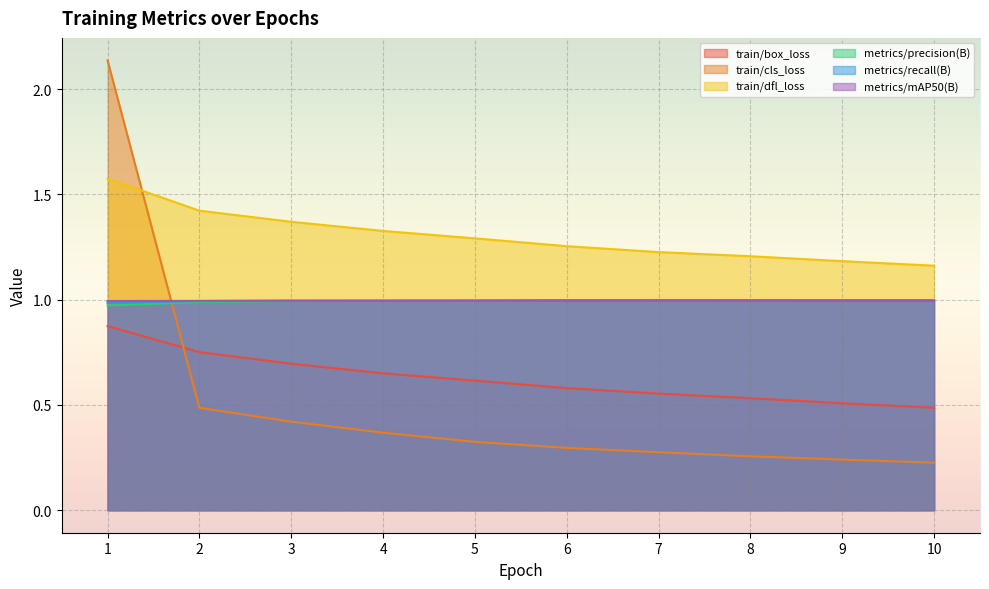

At how many categories does at least one series exceed 1?

10